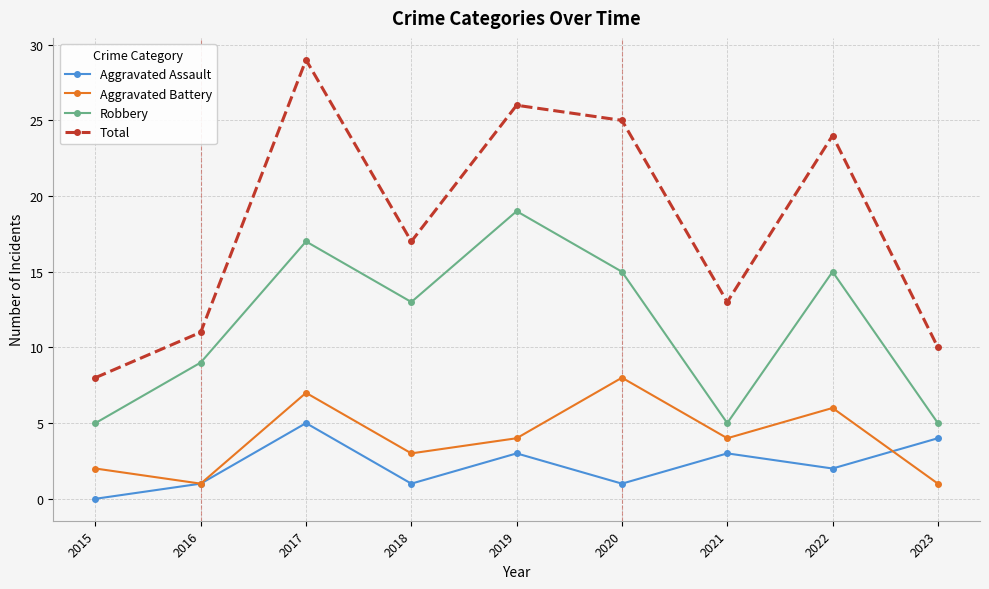

List the series in order of their peak value, highest first.

Total, Robbery, Aggravated Battery, Aggravated Assault